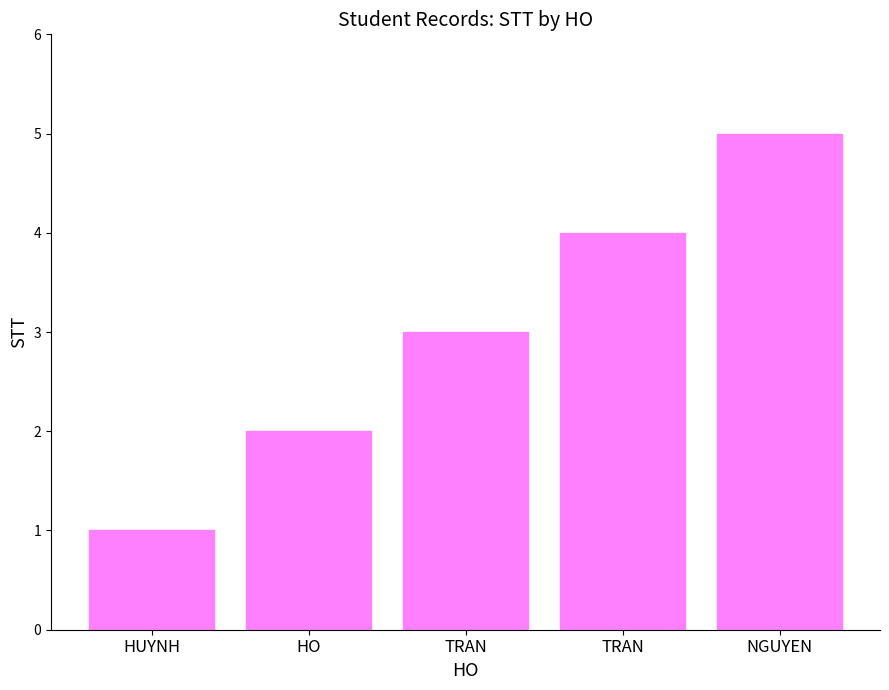

Rank the categories by value from highest to lowest.

NGUYEN, TRAN, TRAN, HO, HUYNH